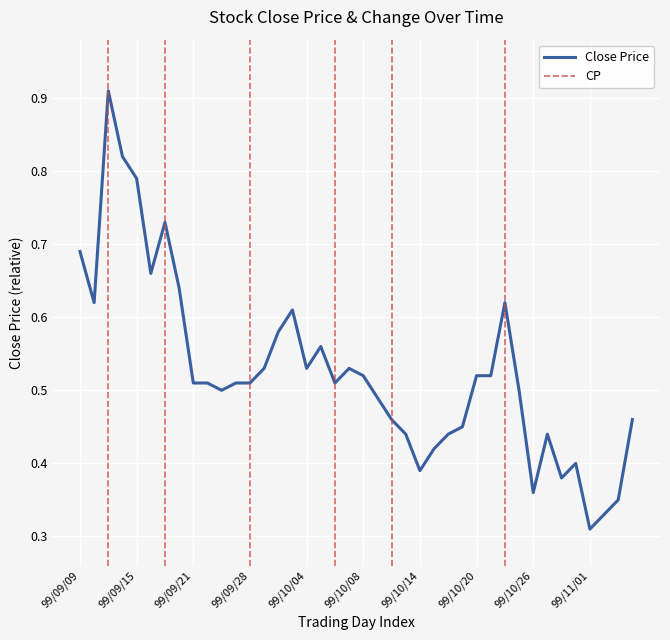

What is the greatest value displayed?

0.9